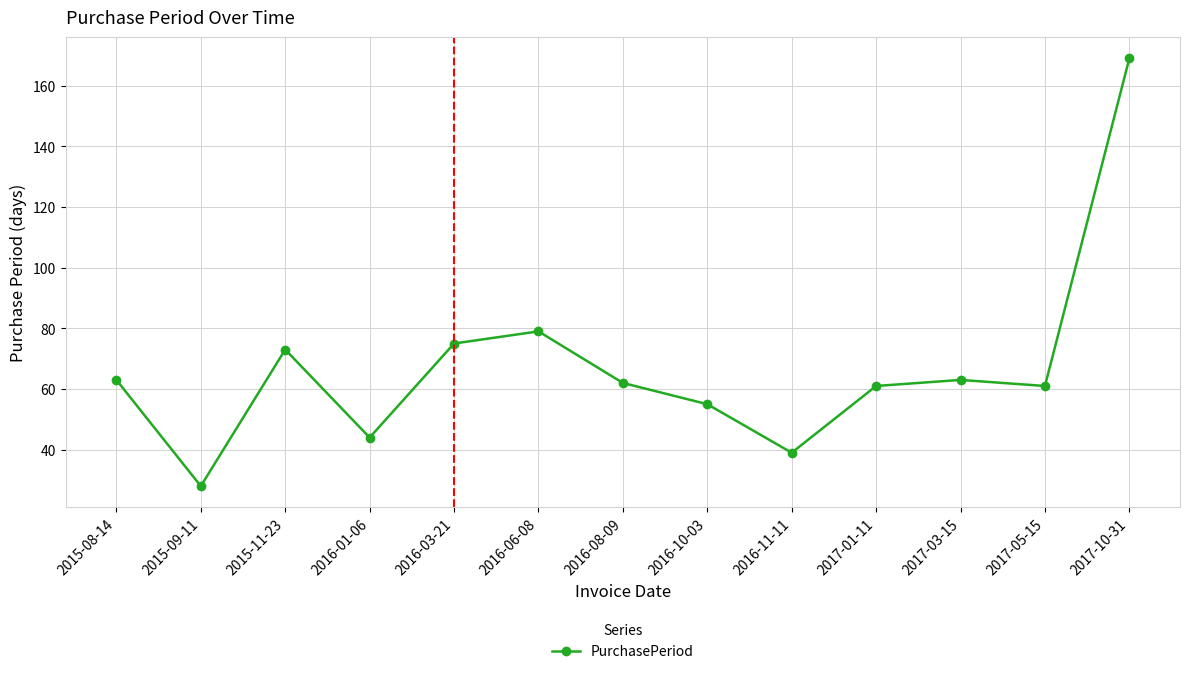

What is the approximate value at 2016-08-09, to the nearest 10?

60